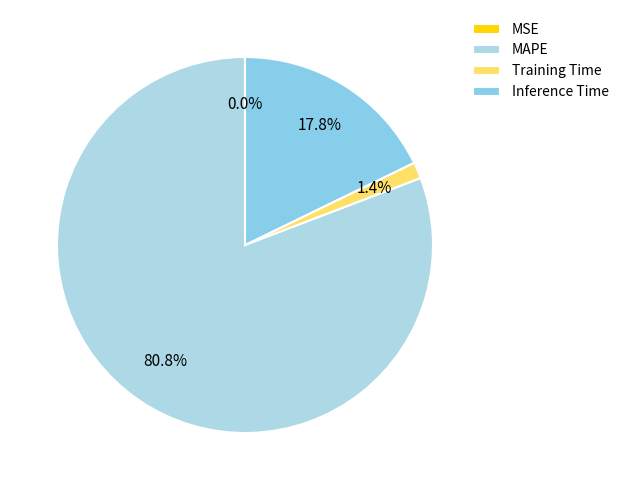

Rank the categories by value from highest to lowest.

MAPE, Inference Time, Training Time, MSE